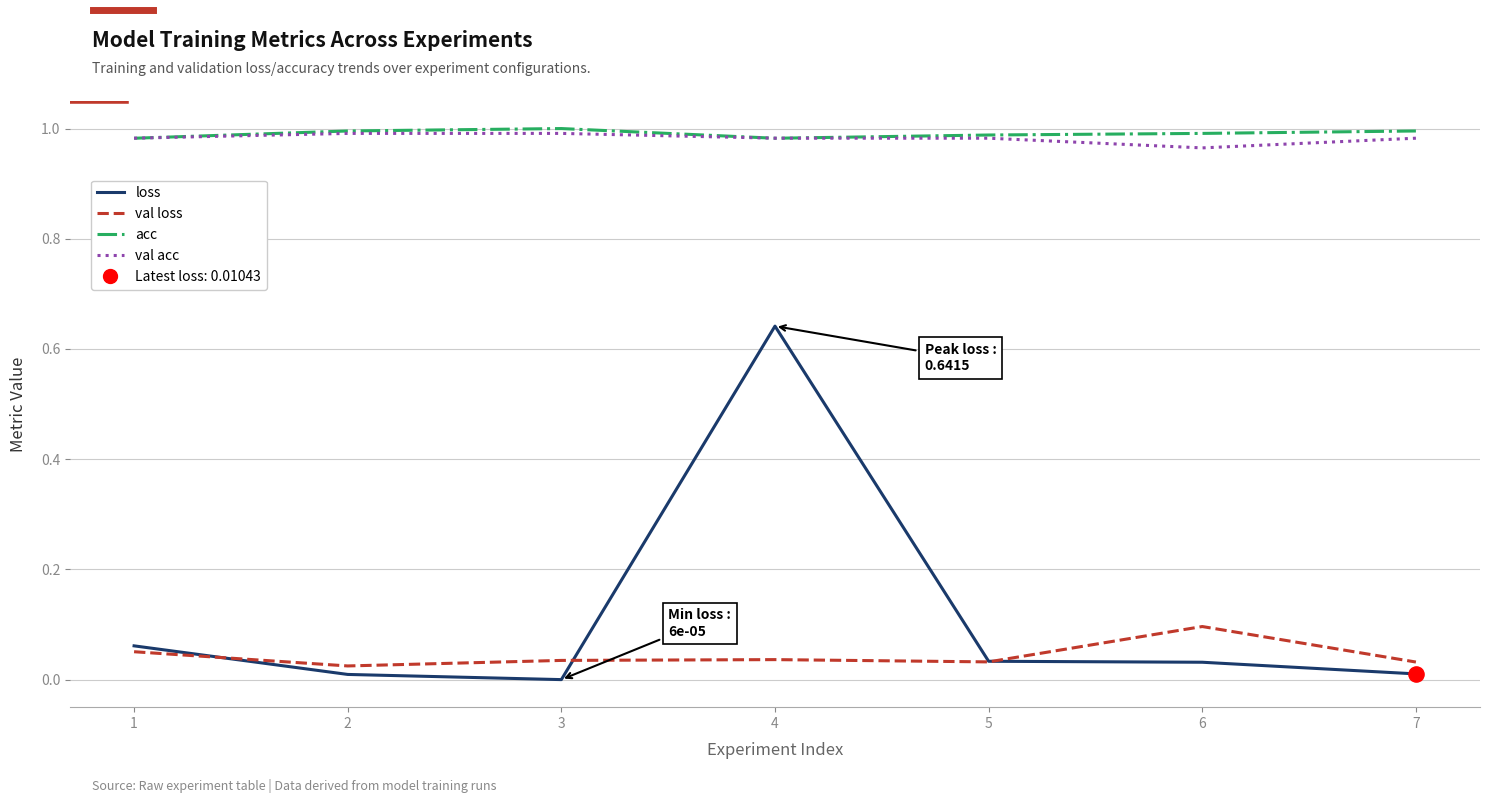

What is the total value across all series at 5?

2.0